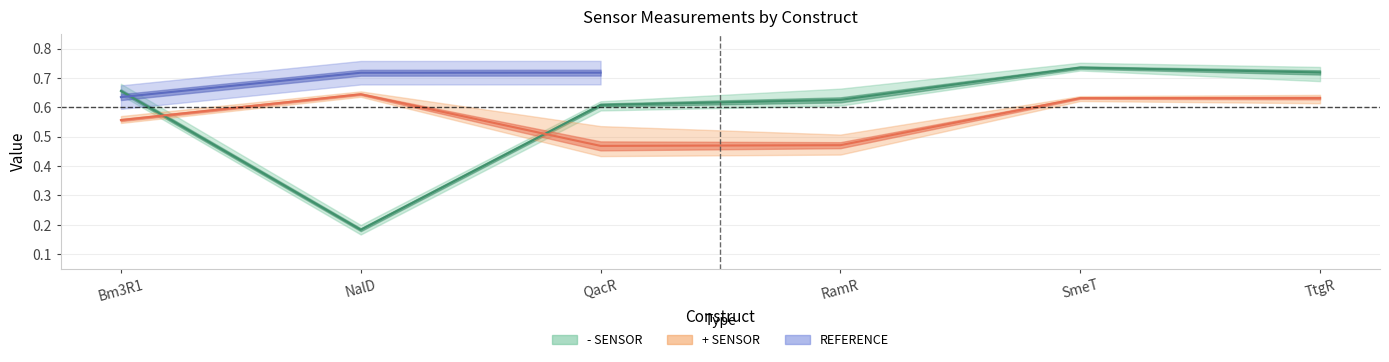

What is the spread (max minus min) of values at Bm3R1?

0.1